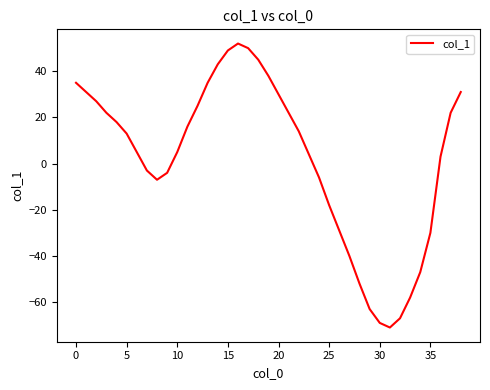

Reading left to right, transcribe all the data shown in this chart.

35	31	27	22	18	13	5	-3	-7	-4	5	16	25	35	43	49	52	50	45	38	30	22	14	4	-6	-18	-29	-40	-52	-63	-69	-71	-67	-58	-47	-30	3	22	31